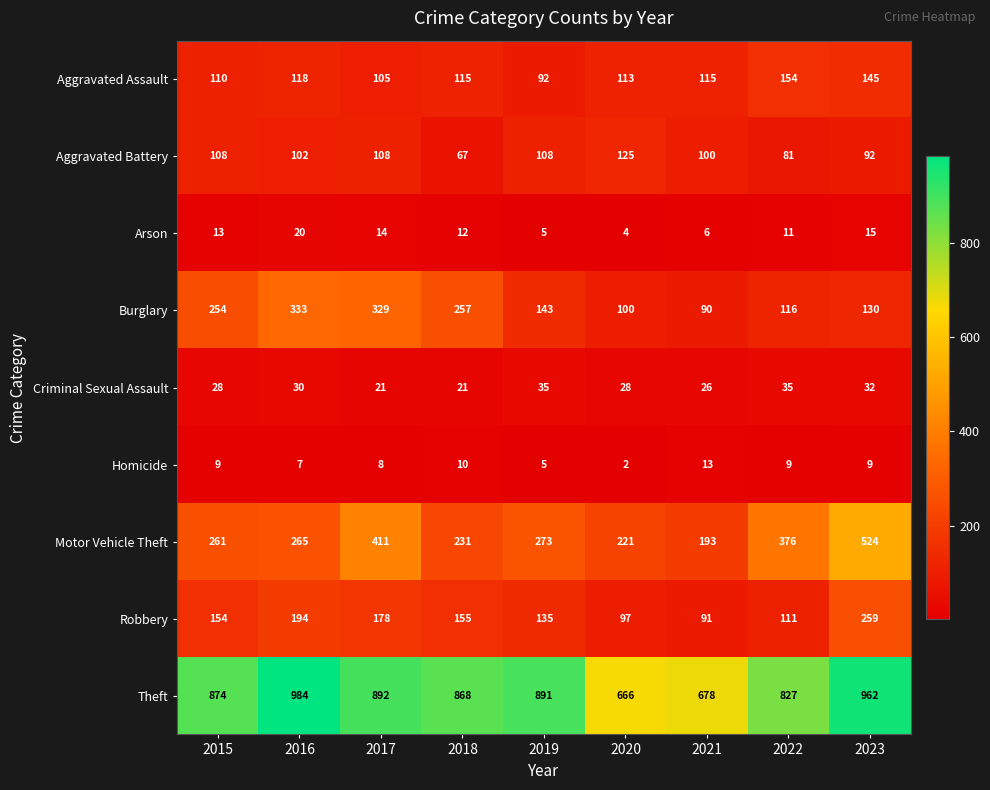

What is the minimum value shown in the chart?

2